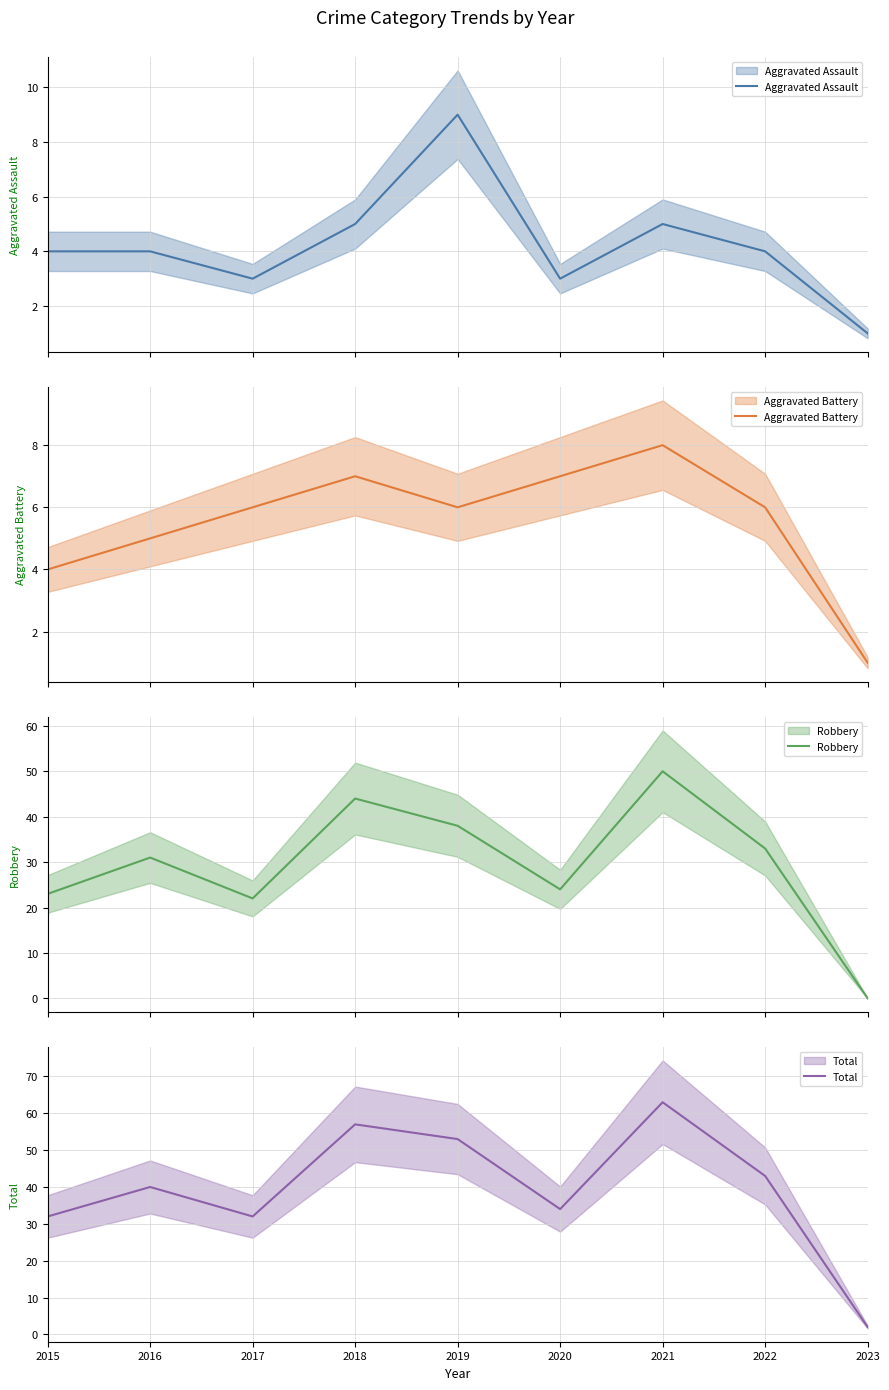

What is the spread (max minus min) of values at 2018?

52